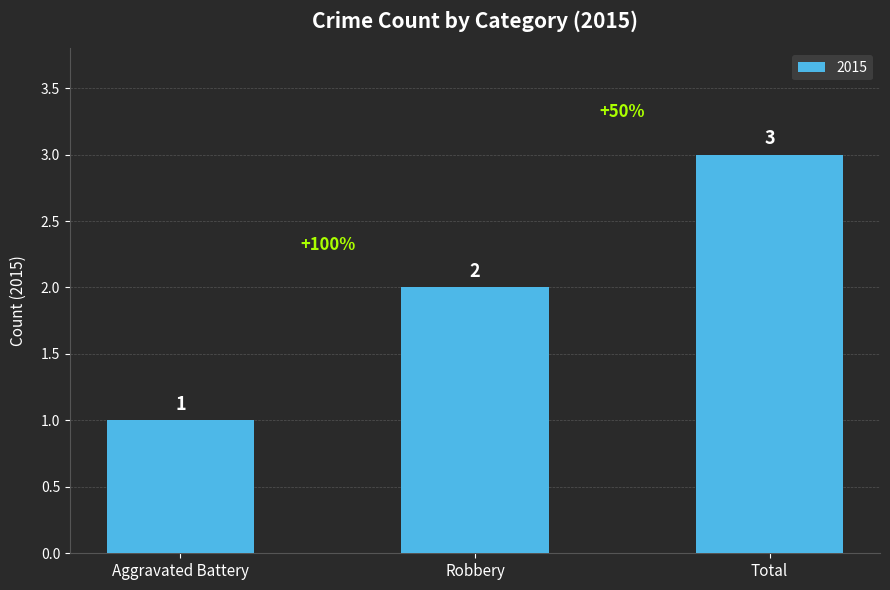

True or false: the data shows 2 at Robbery.

True